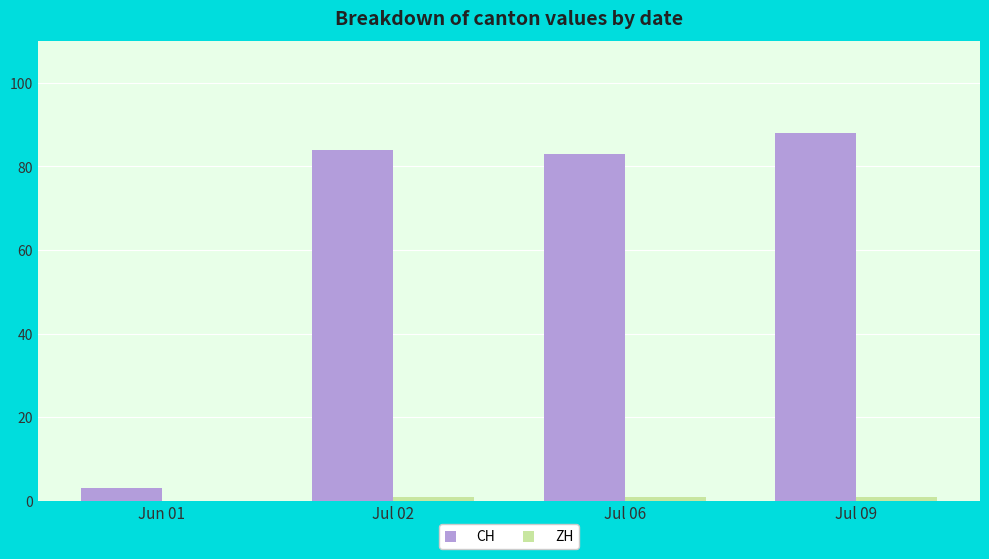

At which category does the chart reach its peak across all series?

Jul 09